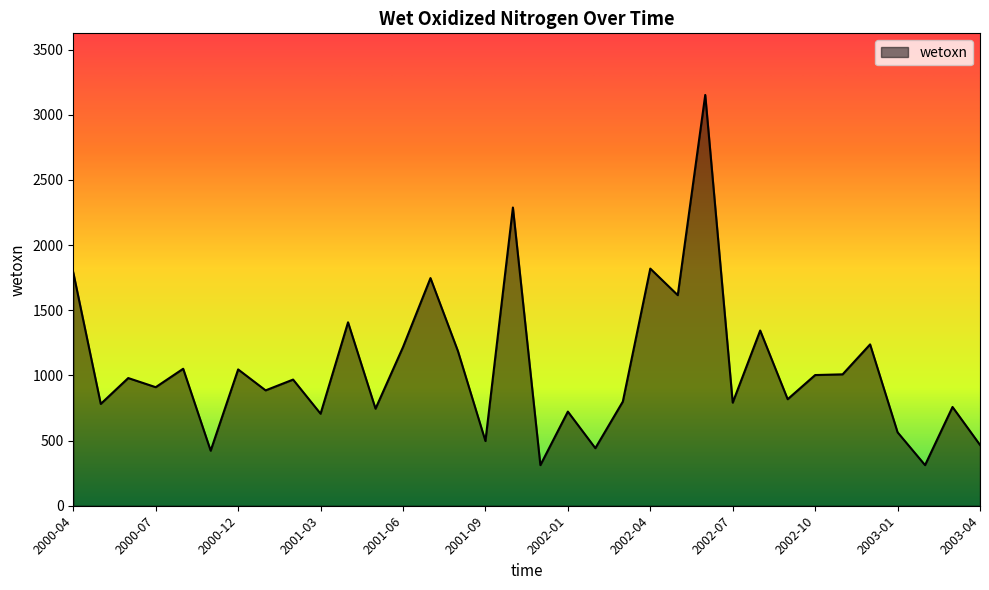

What is the smallest value displayed?

311.8